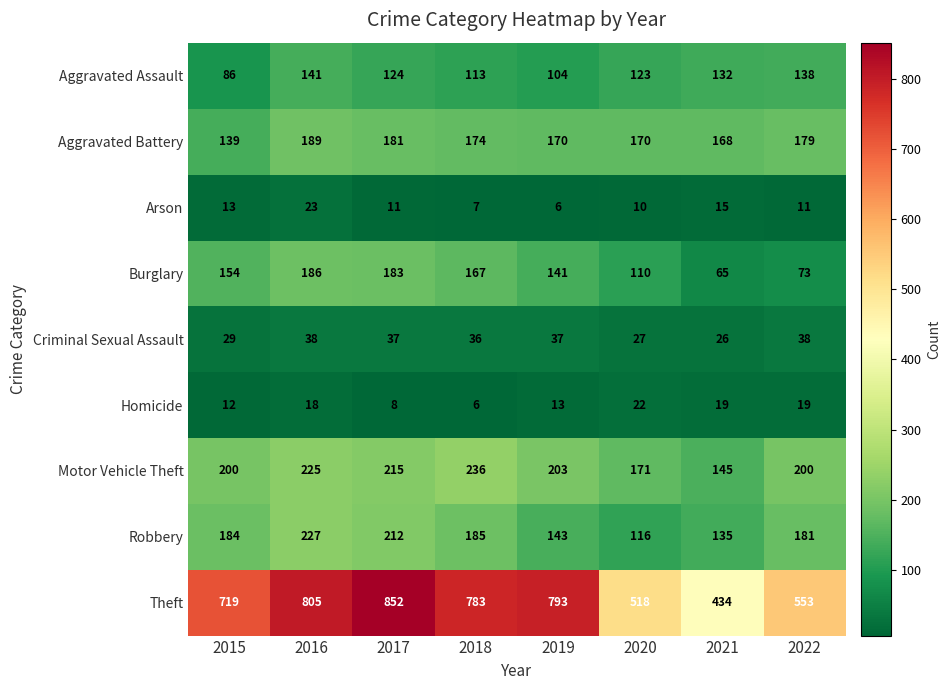

What is the difference between the maximum and minimum values in the Aggravated Battery series?

50